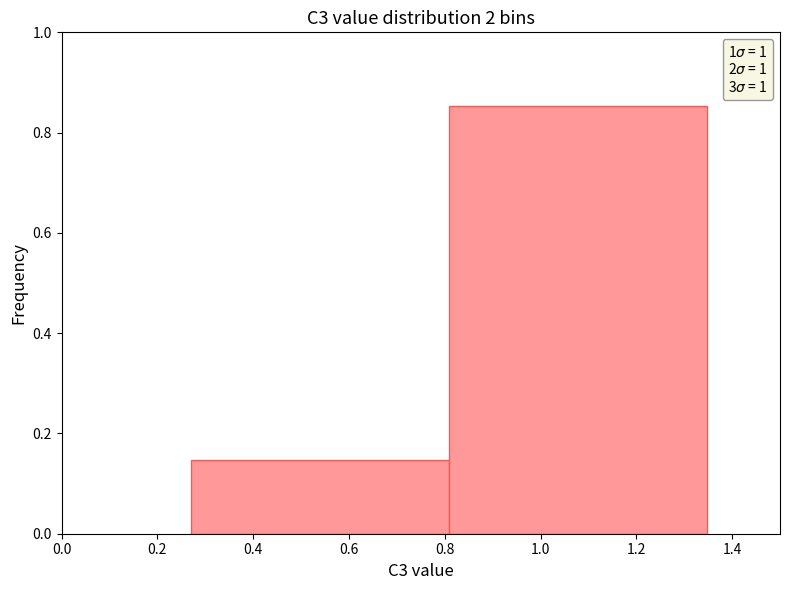

How tall is the bar that spans 0.80 to 1.34 on the x-axis? Neither the bar edges nor the heights are printed on the chart, so give them approximately, as read against the axes.

0.86